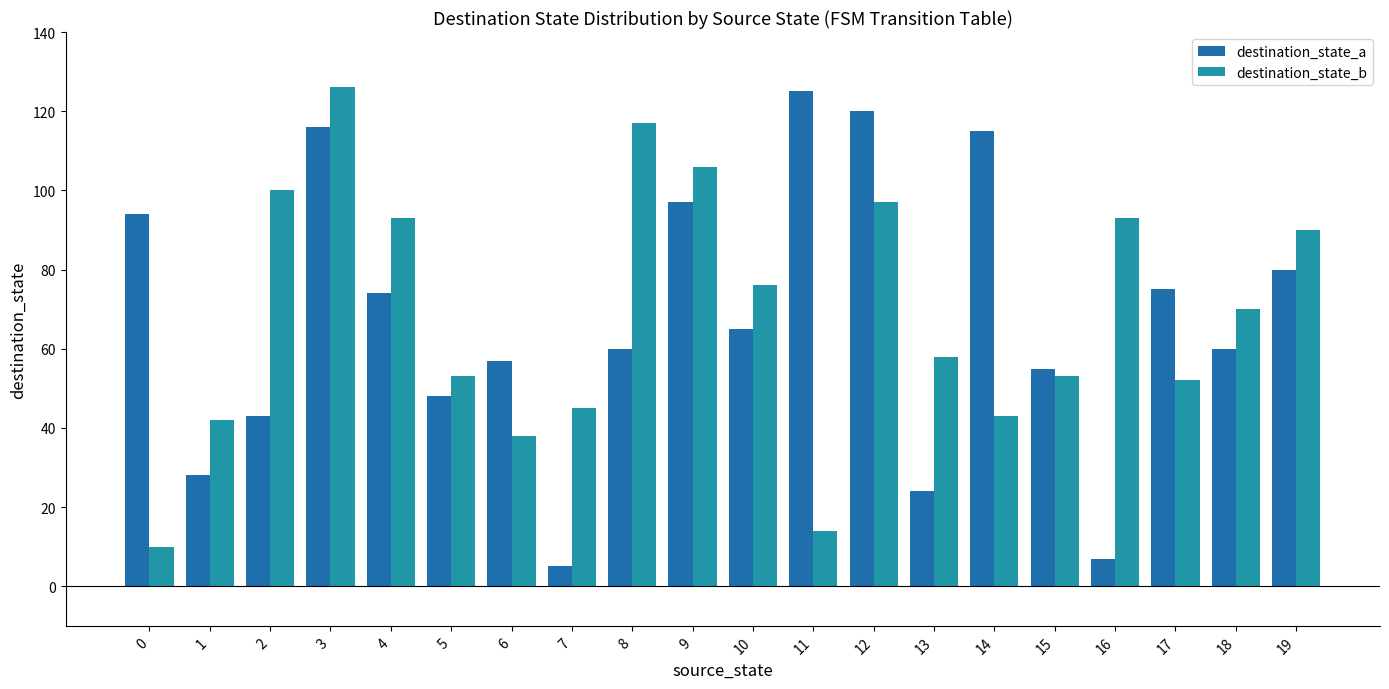

Reading right to left, extract all data points from this chart.

destination_state_a: 19=80	18=60	17=75	16=7	15=55	14=115	13=24	12=120	11=125	10=65	9=97	8=60	7=5	6=57	5=48	4=74	3=116	2=43	1=28	0=94
destination_state_b: 19=90	18=70	17=52	16=93	15=53	14=43	13=58	12=97	11=14	10=76	9=106	8=117	7=45	6=38	5=53	4=93	3=126	2=100	1=42	0=10